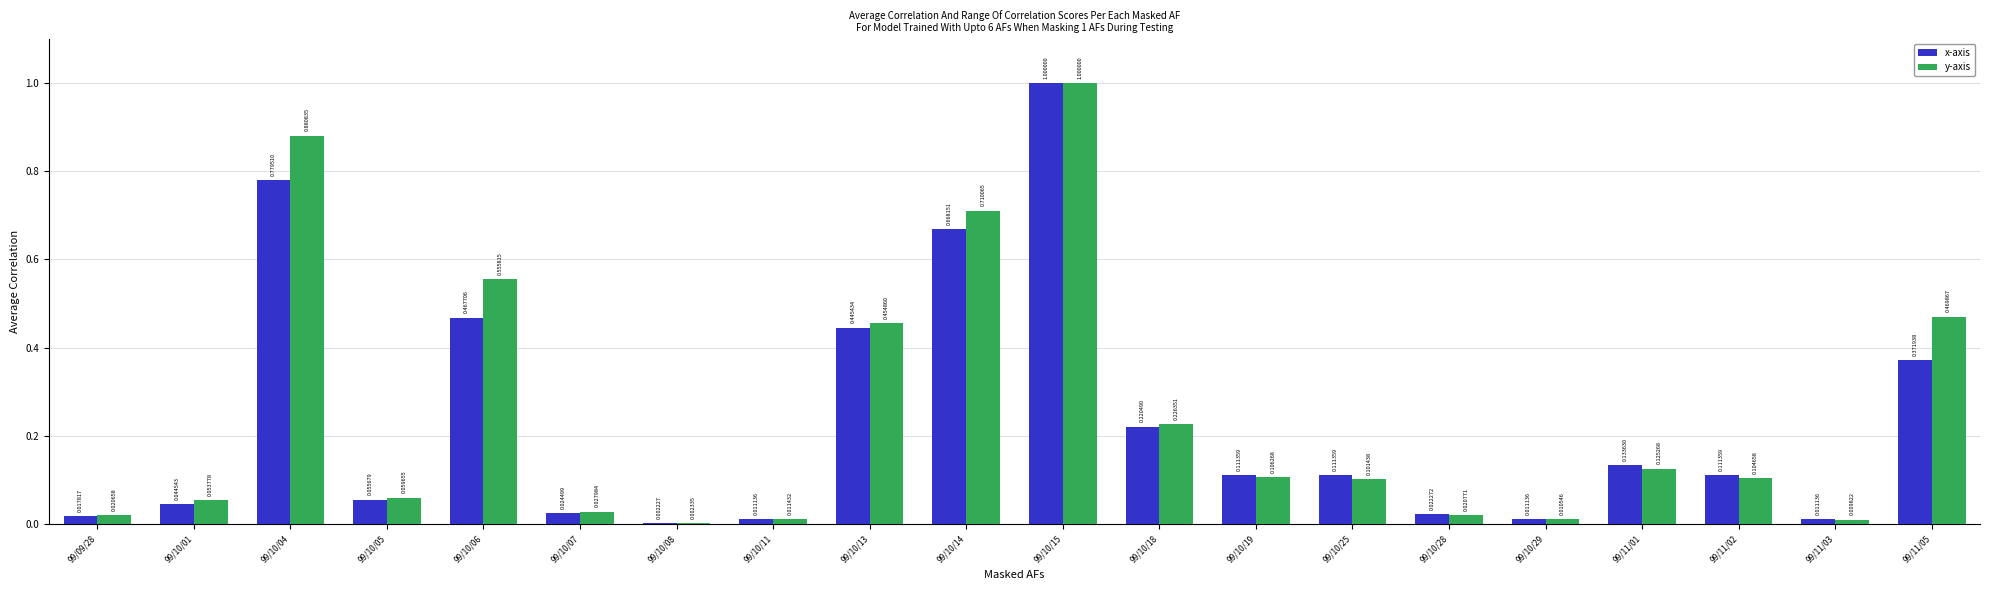

What is the sum of the x-axis values at 99/10/01 and 99/10/15?

1.0